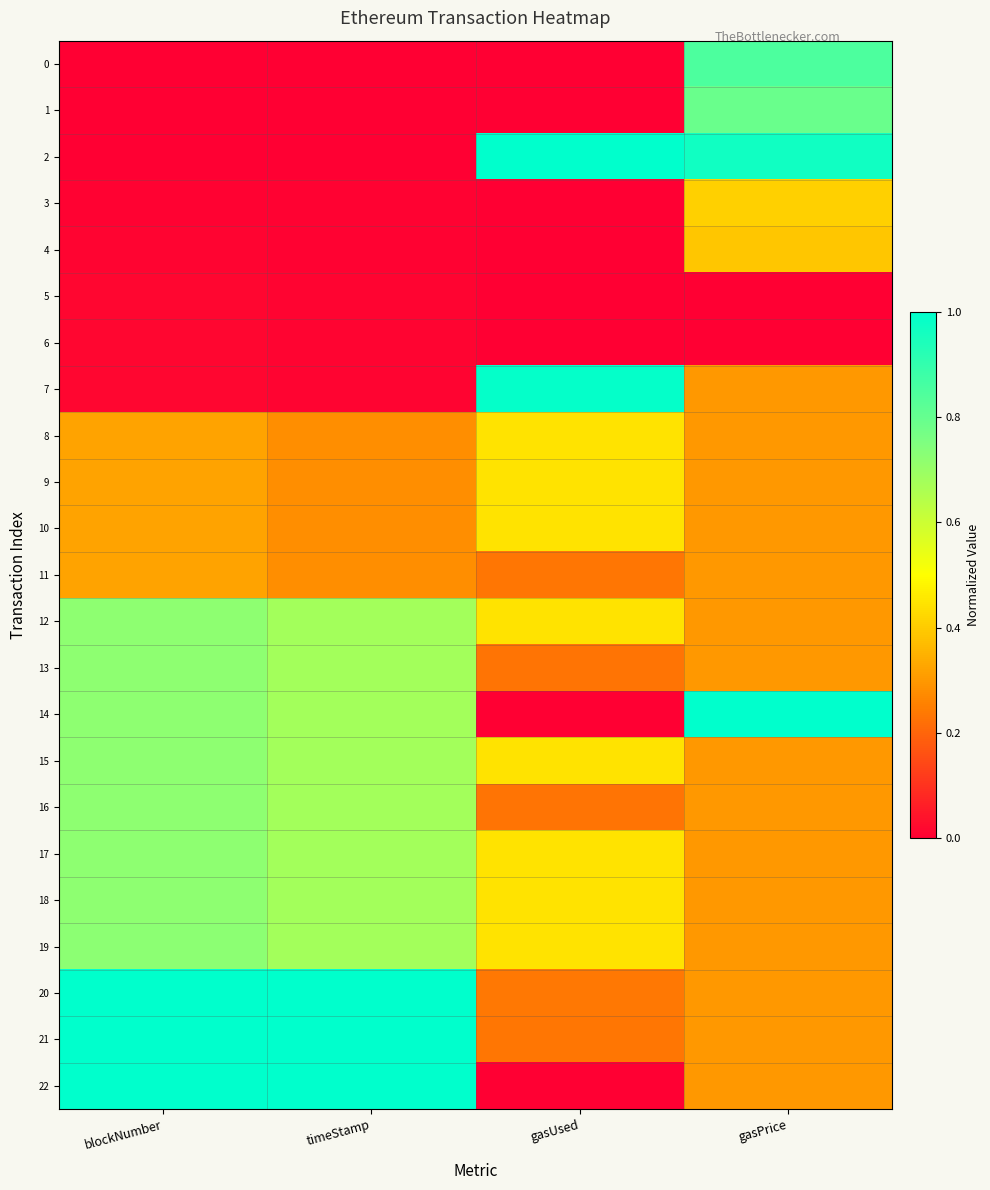

What is the maximum value shown in the chart?

1.0